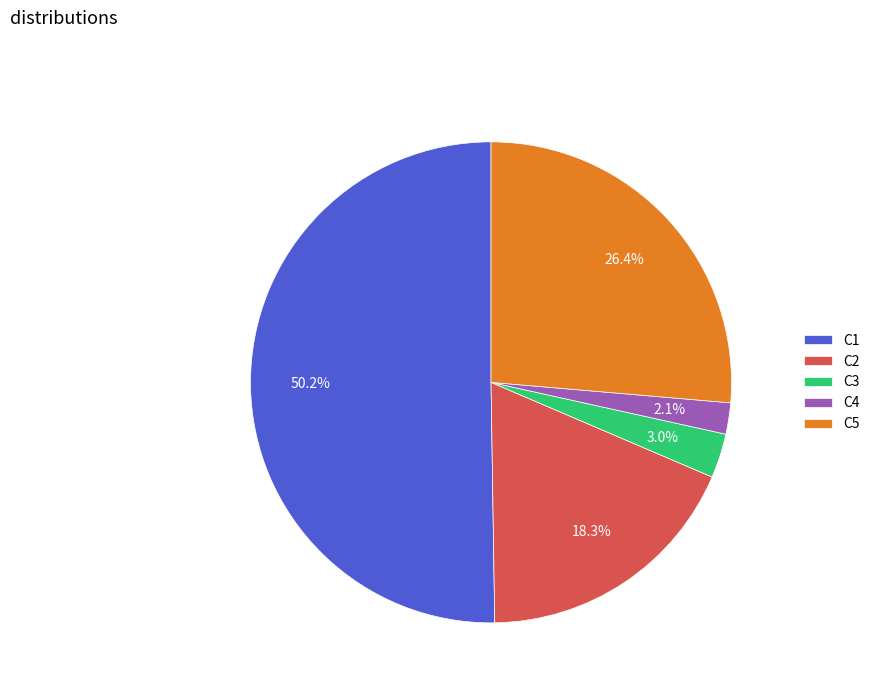

To the nearest percent, what percentage of the pie is C3?

3%